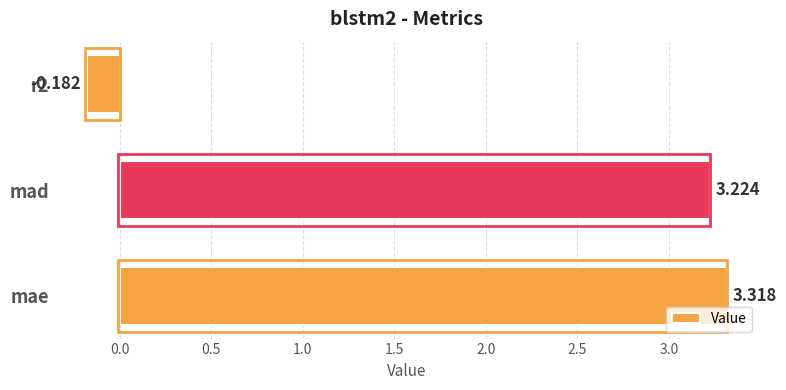

Which category has the highest value across all series?

mae